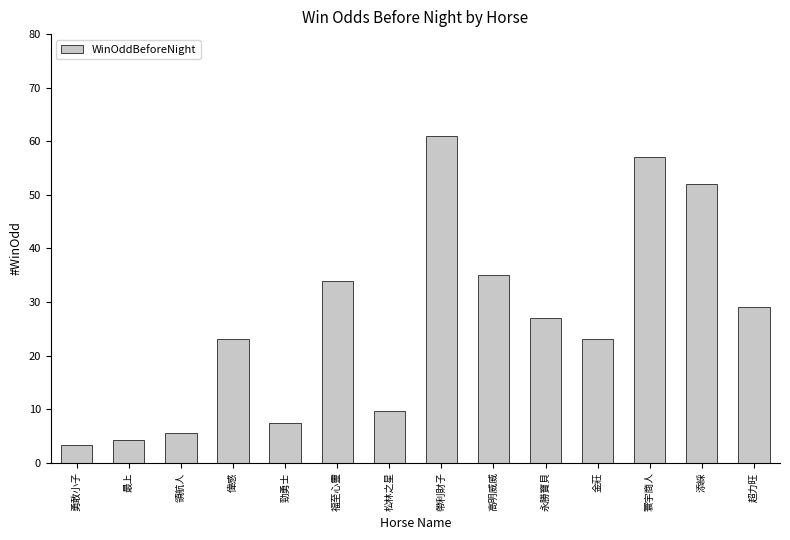

What is the ratio of the value at 高明威威 to the value at 最上?

8.3